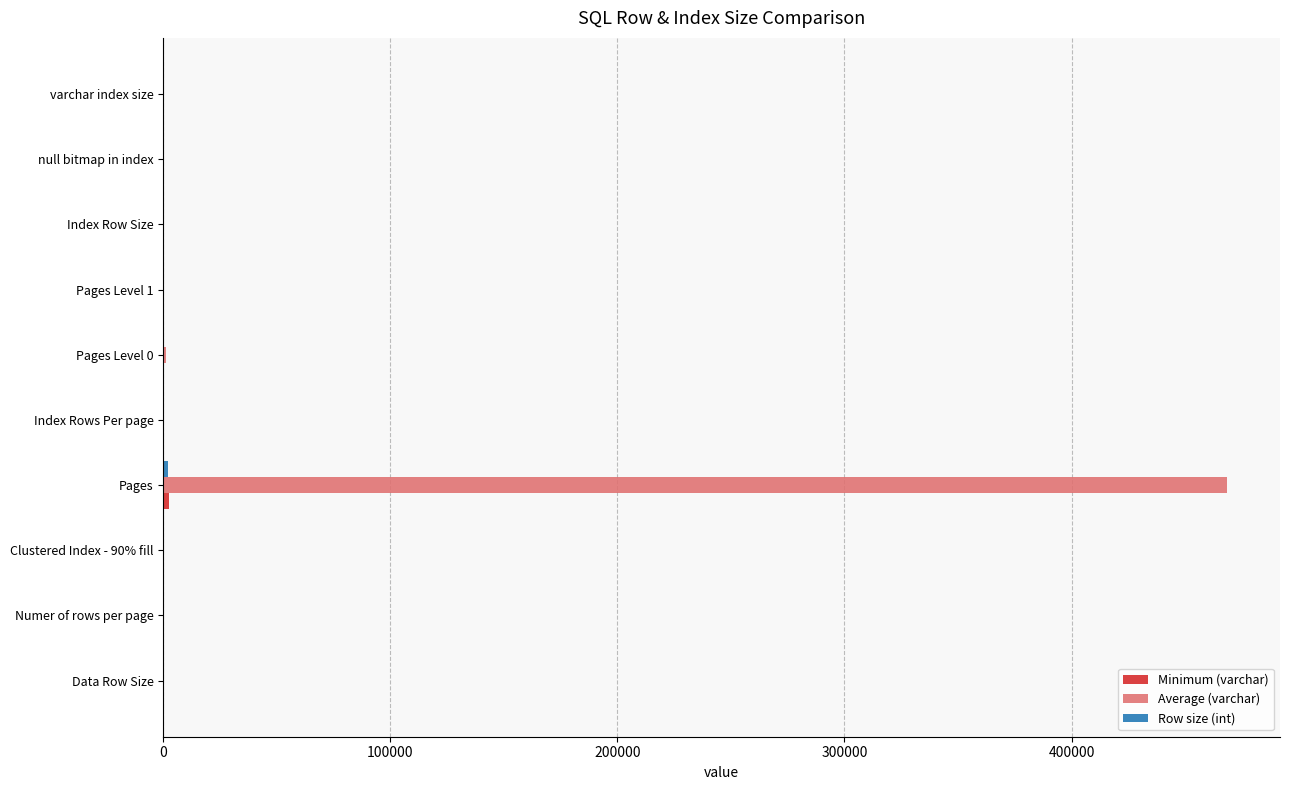

Between Numer of rows per page and Pages, which series saw the biggest shift?

Average (varchar)